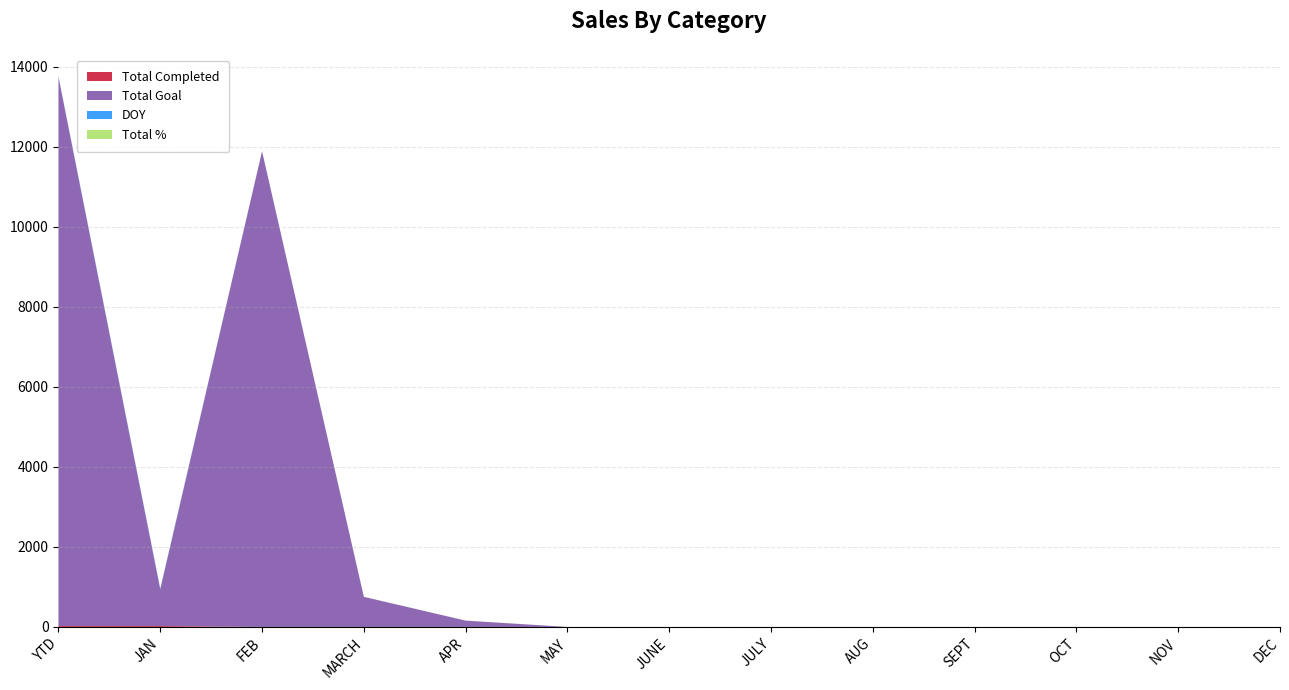

Reading left to right, list all the values displayed in this chart.

Total Completed: YTD=23	JAN=23	FEB=0	MARCH=0	APR=0	MAY=0	JUNE=0	JULY=0	AUG=0	SEPT=0	OCT=0	NOV=0	DEC=0
Total Goal: YTD=13721	JAN=921	FEB=11888	MARCH=753	APR=159	MAY=0	JUNE=0	JULY=0	AUG=0	SEPT=0	OCT=0	NOV=0	DEC=0
DOY: YTD=15	JAN=15	FEB=0	MARCH=0	APR=0	MAY=0	JUNE=0	JULY=0	AUG=0	SEPT=0	OCT=0	NOV=0	DEC=0
Total %: YTD=1	JAN=1	FEB=1	MARCH=1	APR=1	MAY=1	JUNE=1	JULY=1	AUG=1	SEPT=1	OCT=1	NOV=1	DEC=1